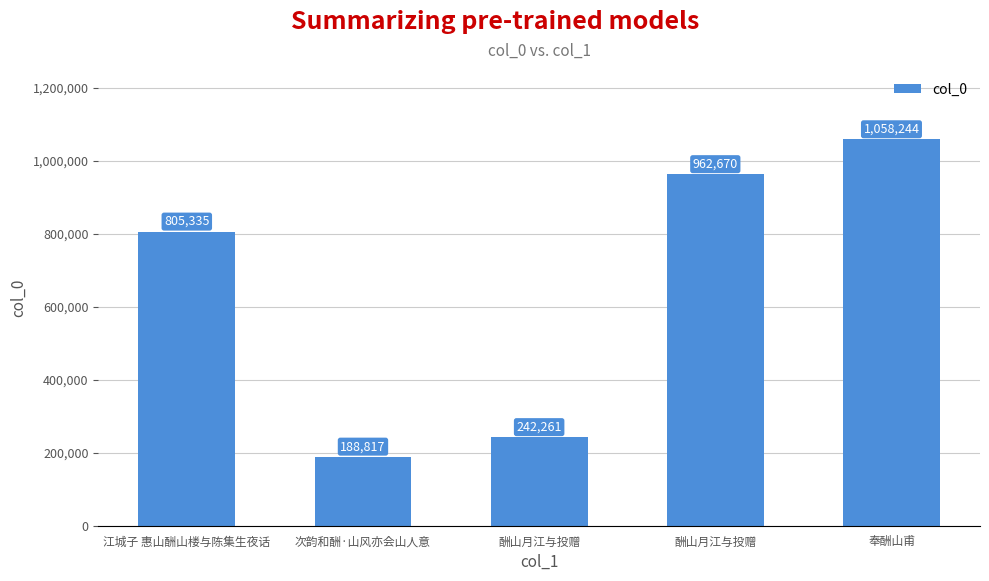

Does the chart contain any negative values?

No